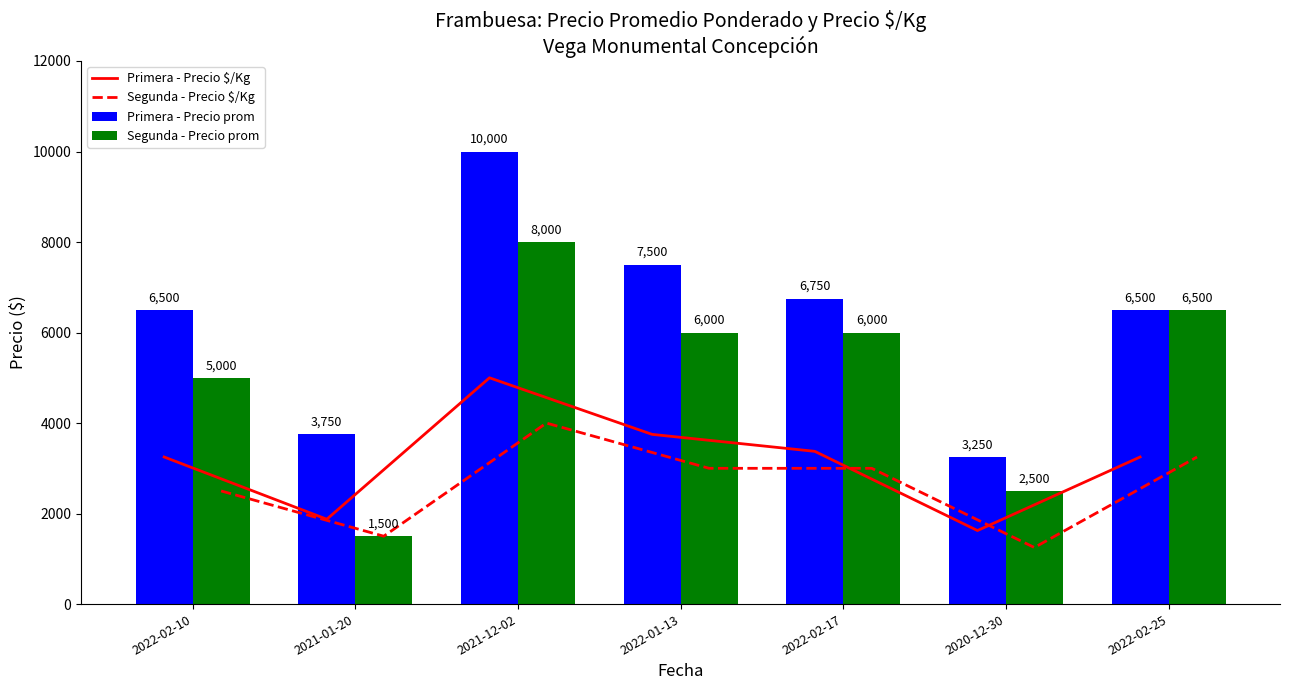

Count the number of categories in the chart.

7